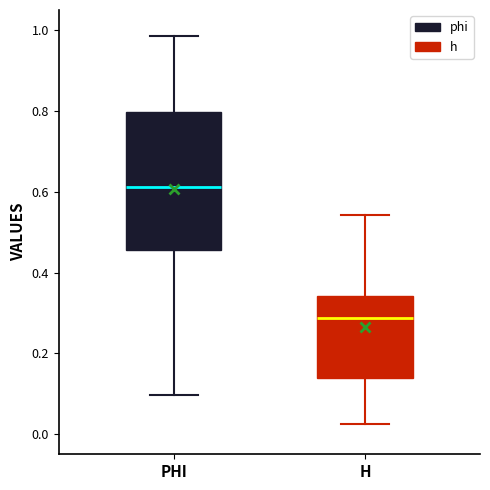

Reading left to right, read every box against the y-axis: the position of its median line, the range the box covers, and the ends of its whiskers. The values are not printed on the chart, so give them approximately, as read against the axis.

PHI: median 0.62, box 0.46 to 0.80, whiskers 0.10 to 0.98
H: median 0.28, box 0.14 to 0.34, whiskers 0.02 to 0.54